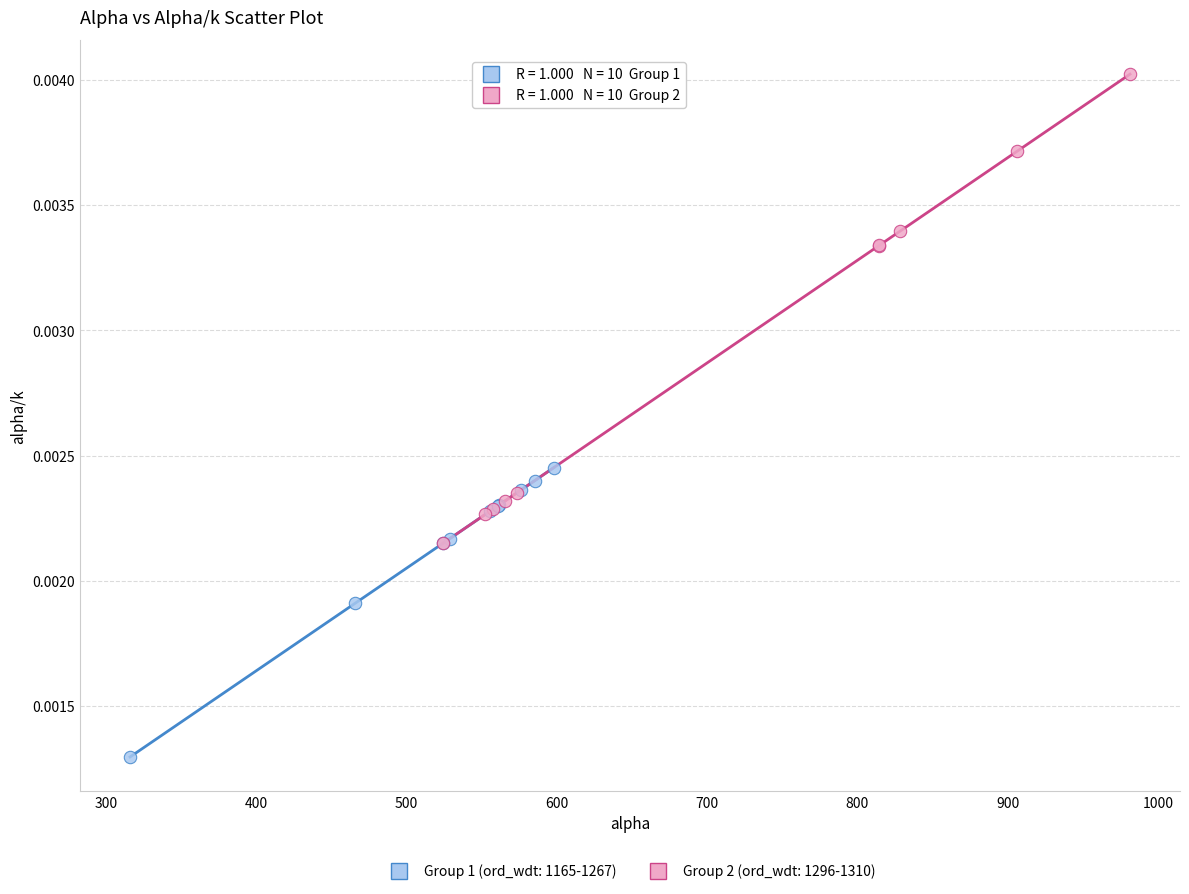

Which series contains the lowest Y value?

Group 1 (ord_wdt: 1165-1267)